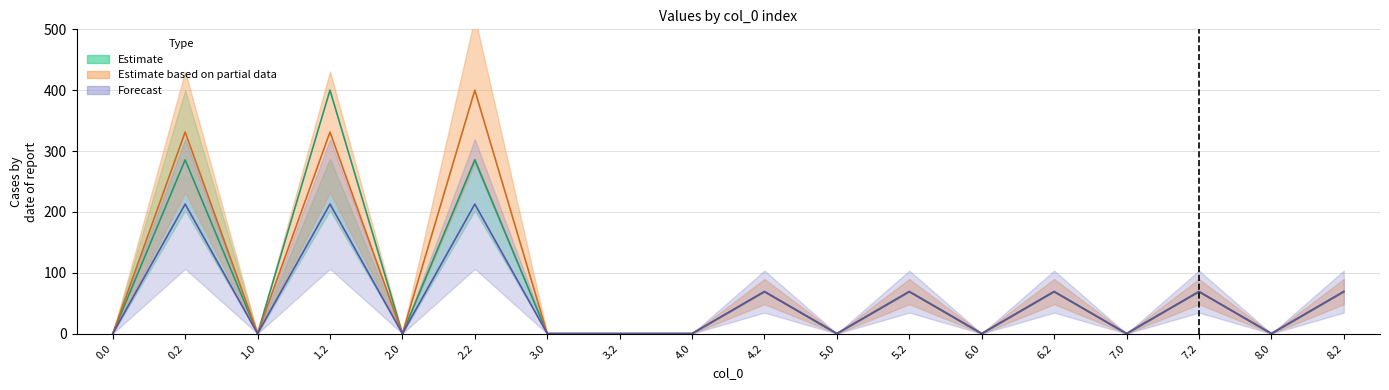

Where is the first local maximum for col_18?

0.2